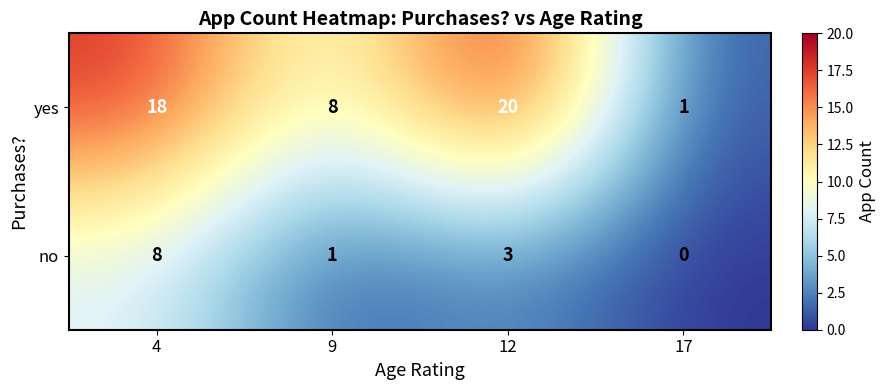

How many yes values are between 8 and 20?

3